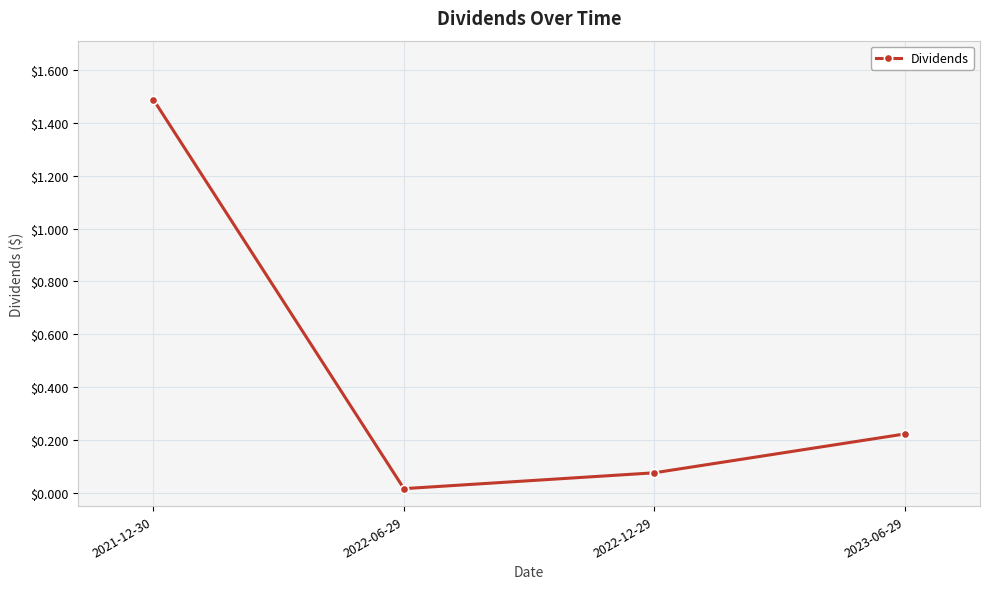

List the labels in order of value, smallest first.

2022-06-29, 2022-12-29, 2023-06-29, 2021-12-30